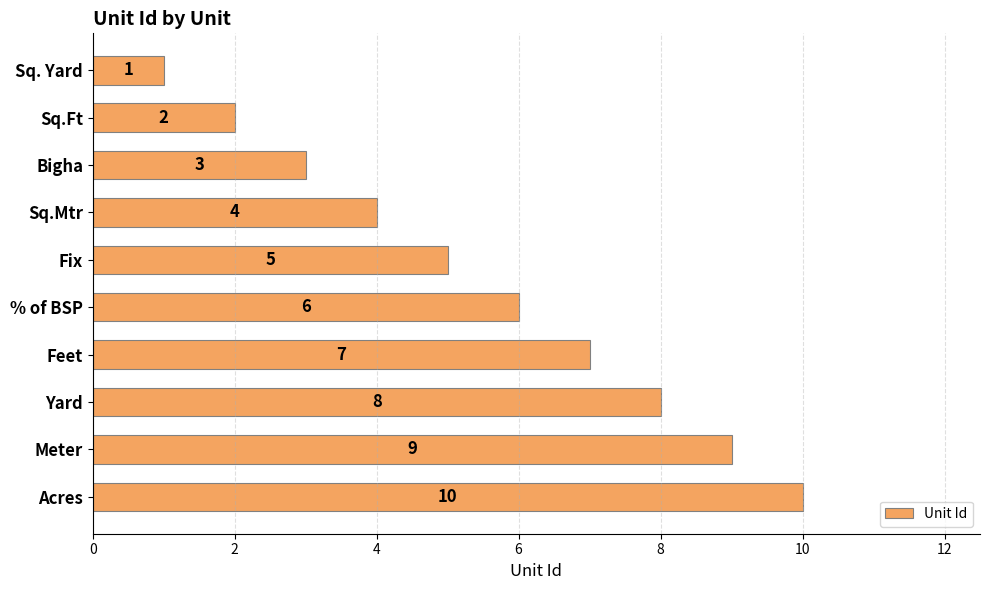

What value does the data have at Feet?

7